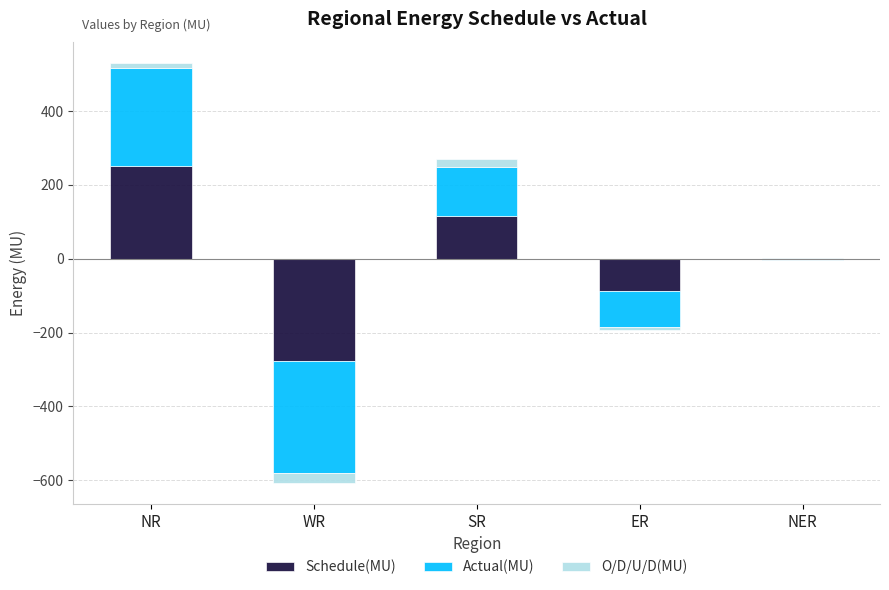

Which series has the widest spread of values?

Actual(MU)